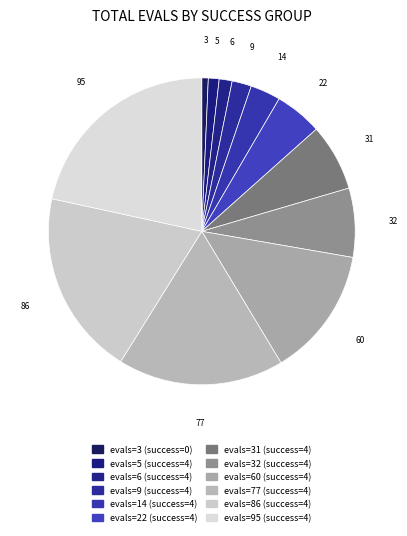

How many segments does this pie chart have?

12